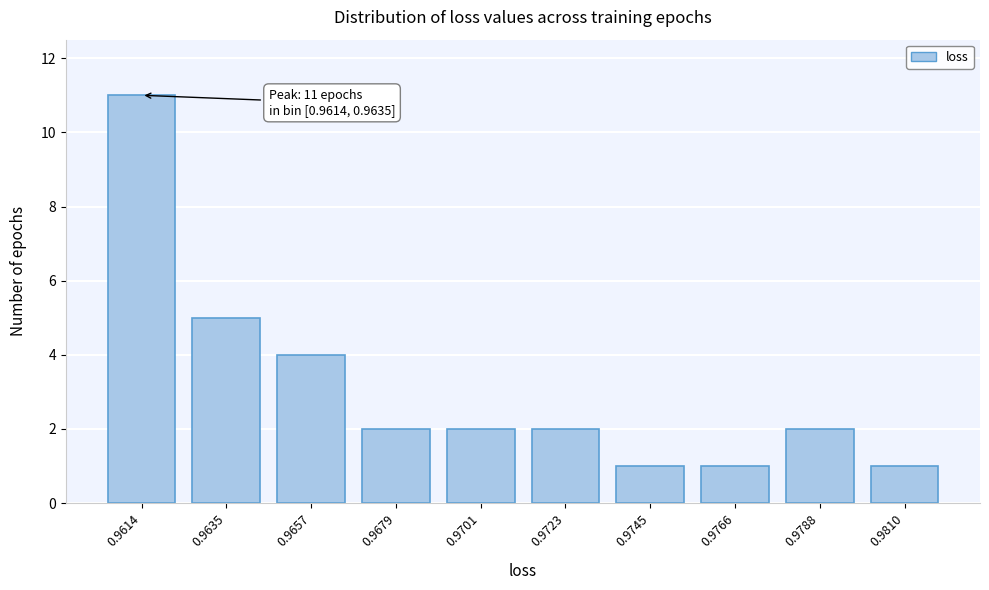

Reading right to left, what are all the values shown in this chart?

1	2	1	1	2	2	2	4	5	11